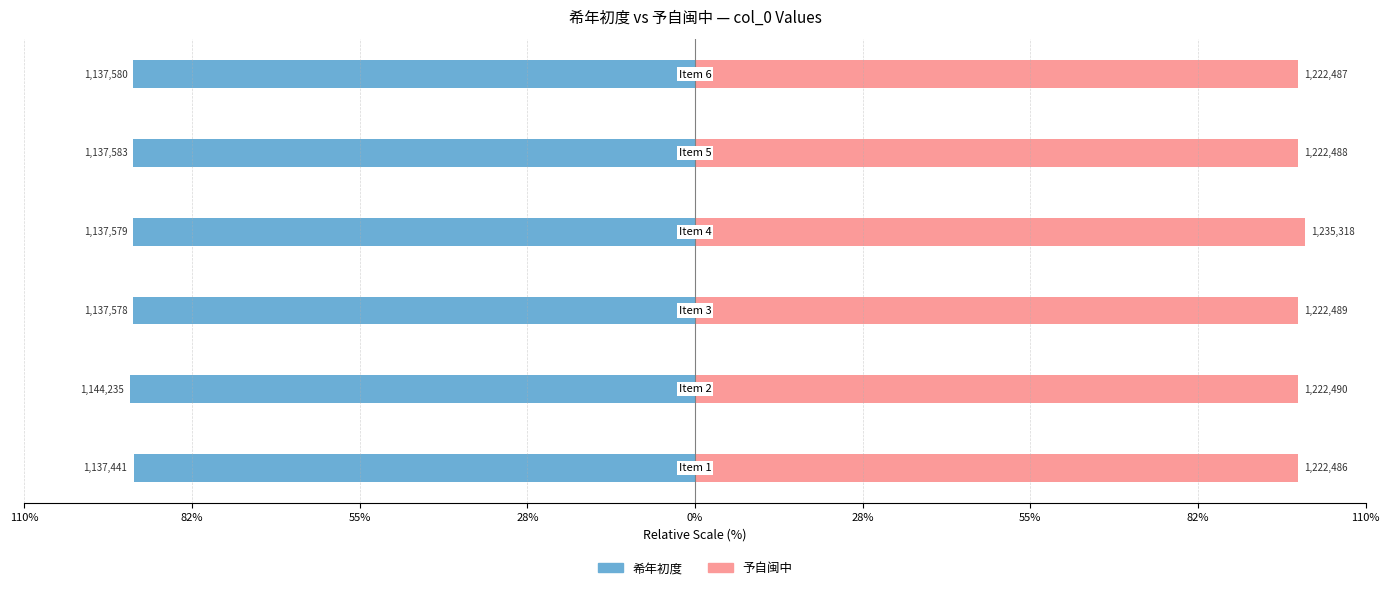

Reading right to left, list all the values displayed in this chart.

希年初度: 28%=-92.1	0%=-92.1	28%=-92.1	55%=-92.1	82%=-92.6	110%=-92.1
予自闽中: 28%=99.0	0%=99.0	28%=100.0	55%=99.0	82%=99.0	110%=99.0